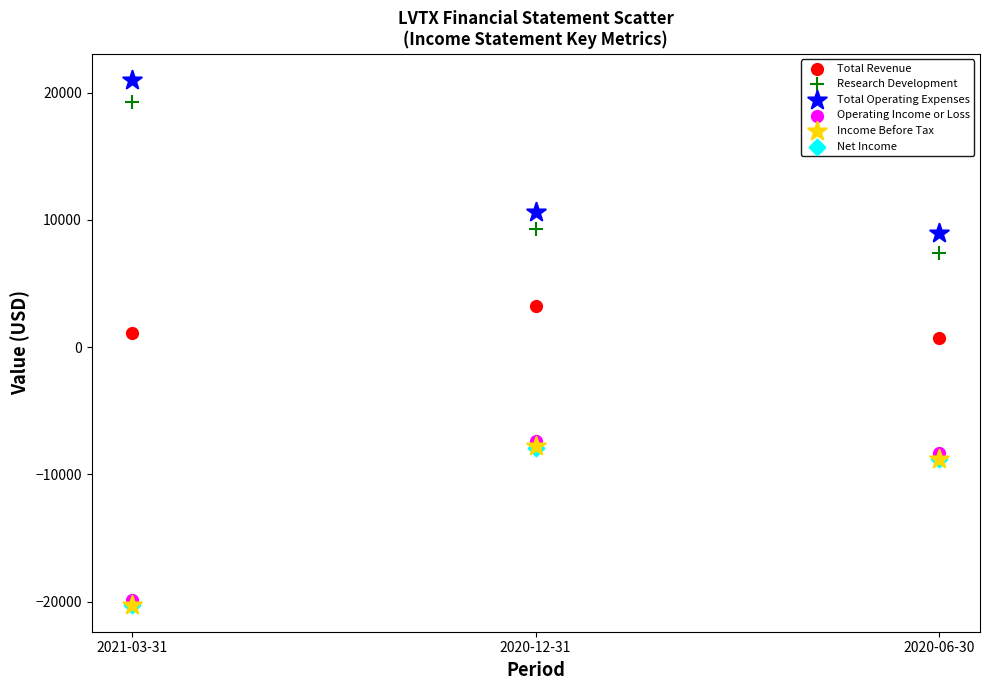

What are all the series names shown in the legend?

Total Revenue, Research Development, Total Operating Expenses, Operating Income or Loss, Income Before Tax, Net Income